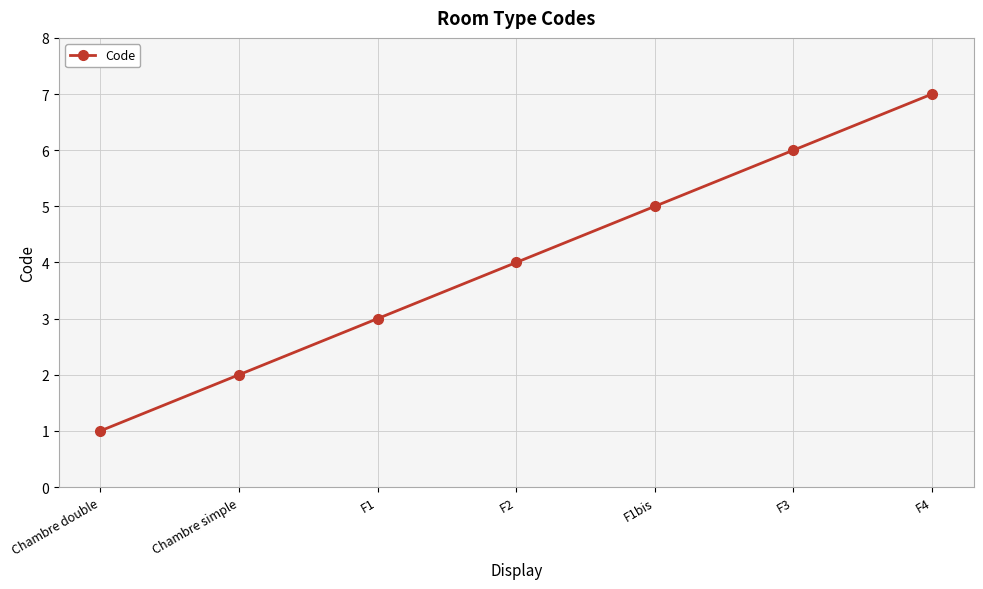

The chart shows a value of 4 at F2. True or false?

True